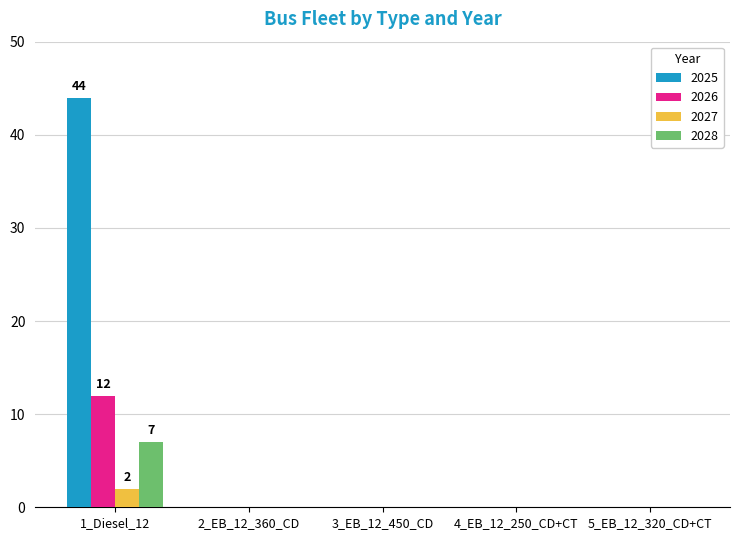

Reading left to right, list all the values displayed in this chart.

2025: 1_Diesel_12=44	2_EB_12_360_CD=0	3_EB_12_450_CD=0	4_EB_12_250_CD+CT=0	5_EB_12_320_CD+CT=0
2026: 1_Diesel_12=12	2_EB_12_360_CD=0	3_EB_12_450_CD=0	4_EB_12_250_CD+CT=0	5_EB_12_320_CD+CT=0
2027: 1_Diesel_12=2	2_EB_12_360_CD=0	3_EB_12_450_CD=0	4_EB_12_250_CD+CT=0	5_EB_12_320_CD+CT=0
2028: 1_Diesel_12=7	2_EB_12_360_CD=0	3_EB_12_450_CD=0	4_EB_12_250_CD+CT=0	5_EB_12_320_CD+CT=0